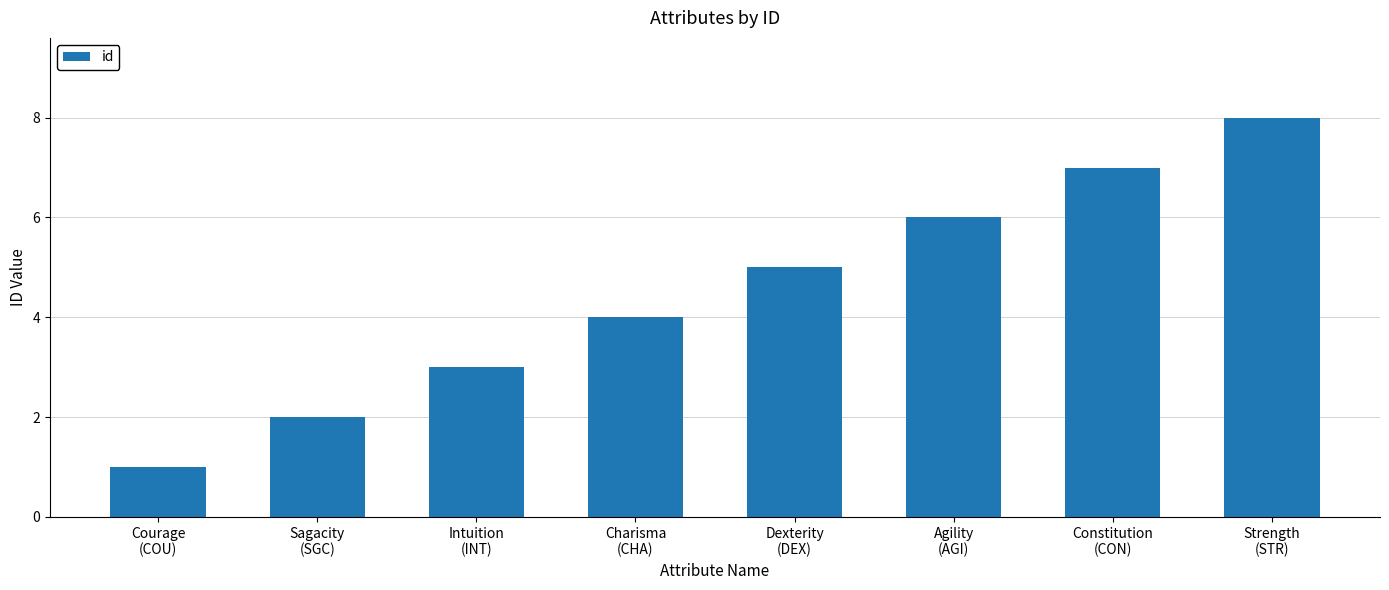

List the labels in order of value, smallest first.

Courage
(COU), Sagacity
(SGC), Intuition
(INT), Charisma
(CHA), Dexterity
(DEX), Agility
(AGI), Constitution
(CON), Strength
(STR)